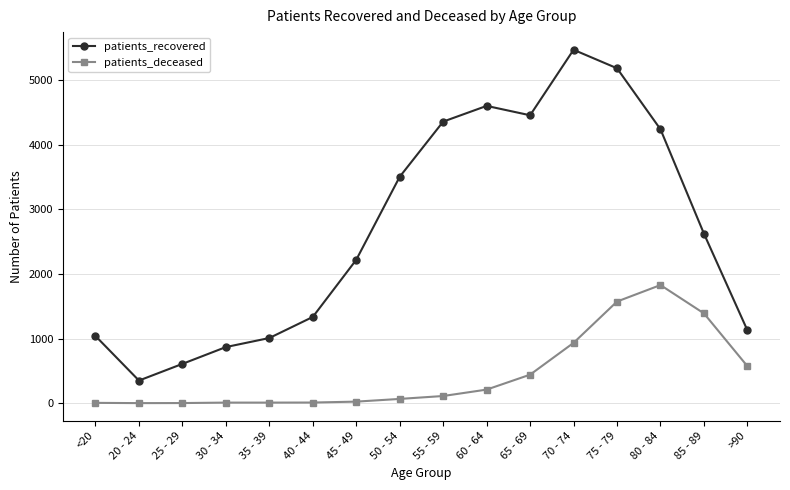

True or false: patients_recovered has more than 2 points higher than both neighbors.

False